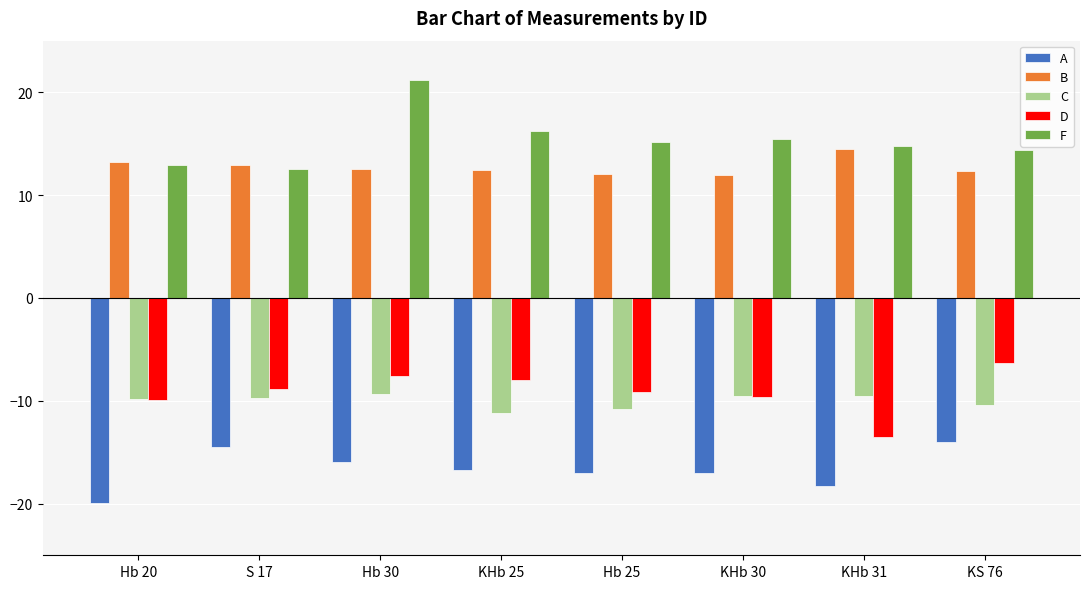

Rank the series by their maximum value, from highest to lowest.

F, B, D, C, A